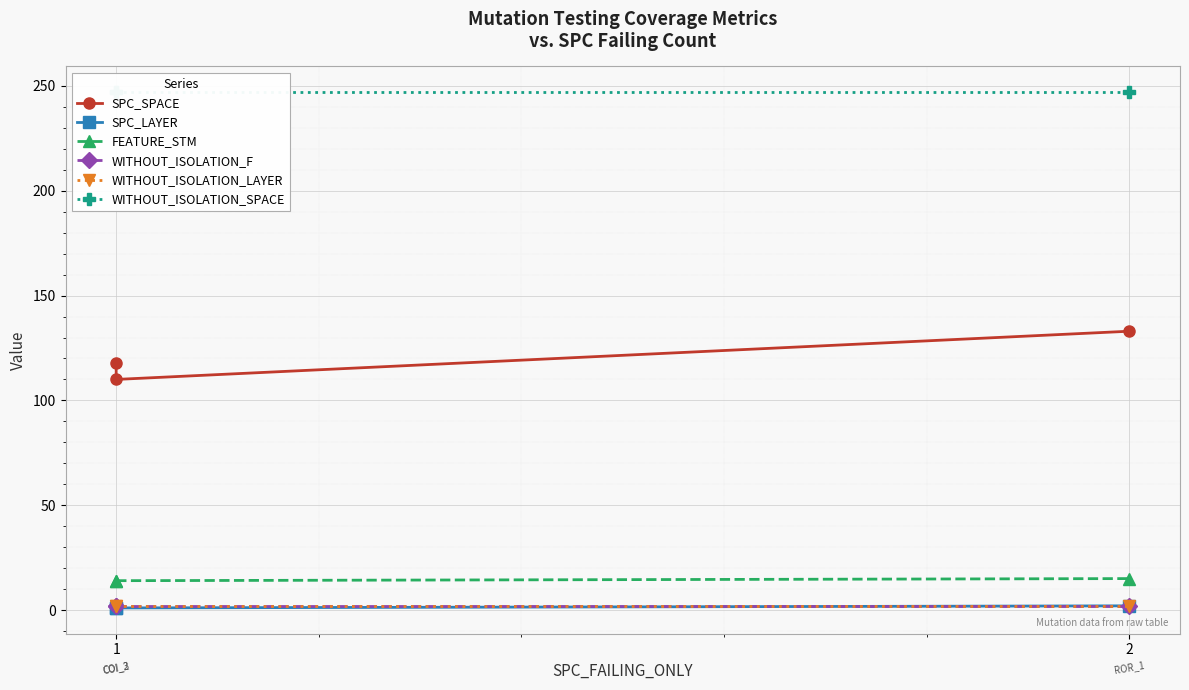

List the labels in order of FEATURE_STM value, smallest first.

1, 1, 2